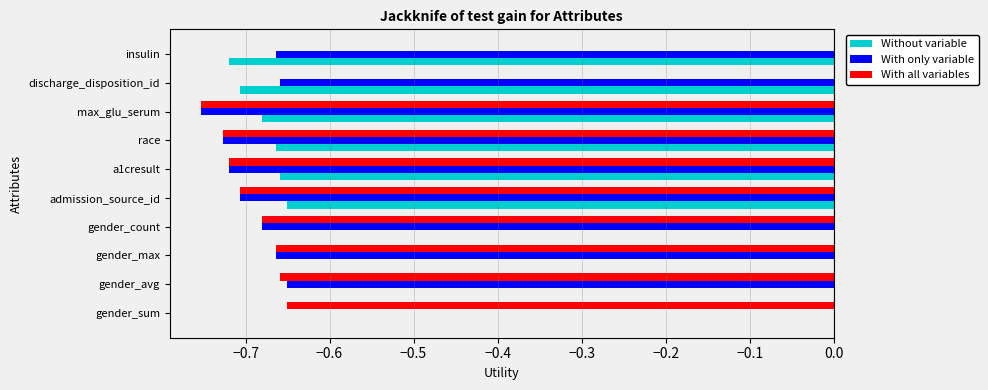

Is it true that Without variable equals 0.0 at gender_count?

True